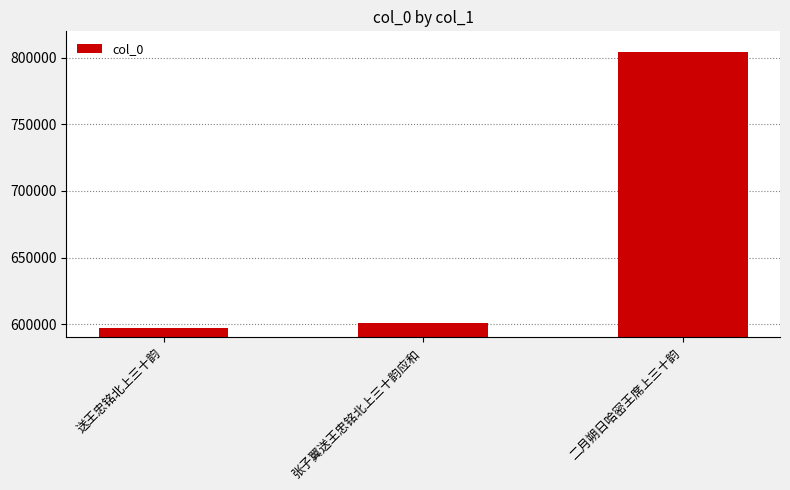

How many distinct data groups are displayed?

1